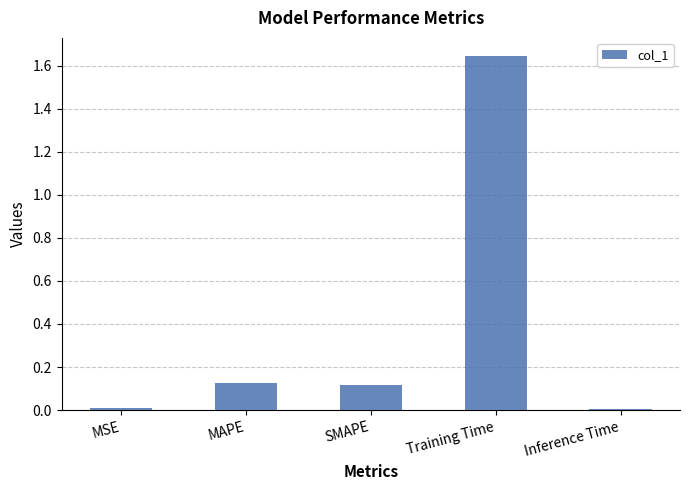

Which has a higher value, MAPE or Training Time?

Training Time